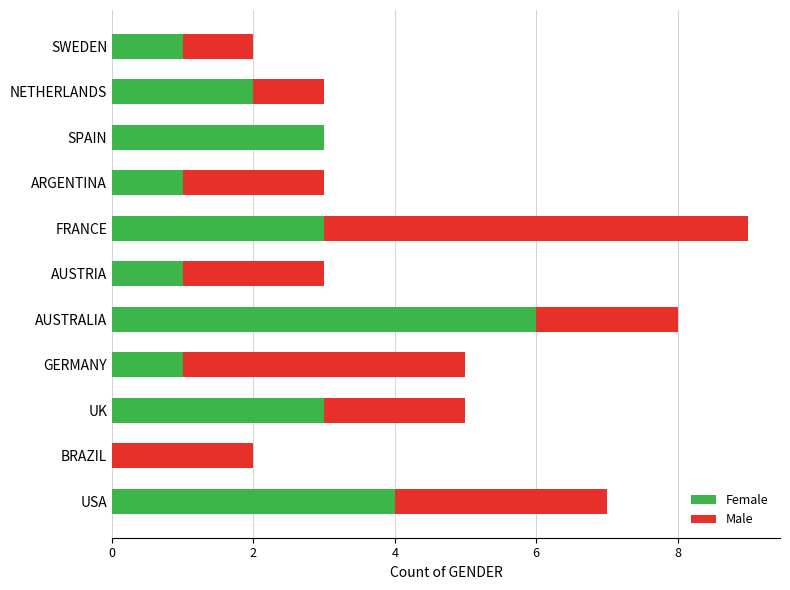

What is the sum of the Female values at AUSTRIA and FRANCE?

4